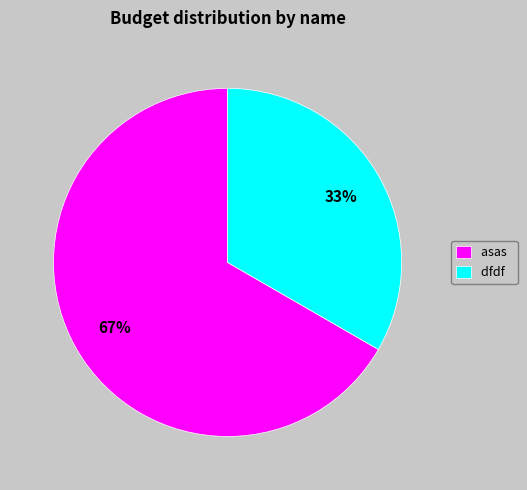

What is the ratio of the value at asas to the value at dfdf?

2.0